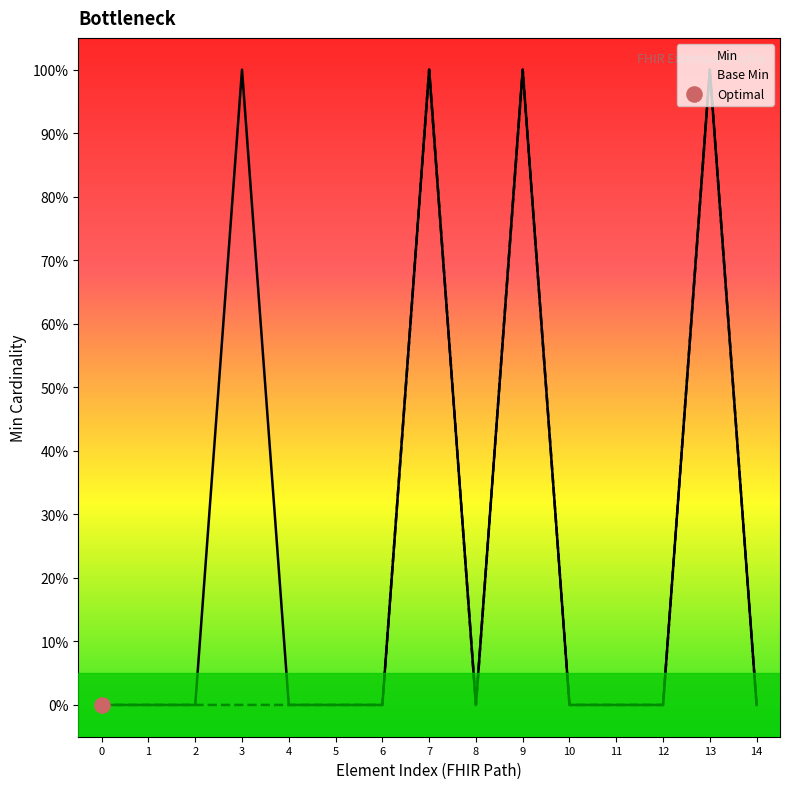

Which series has the largest total across all categories?

Min